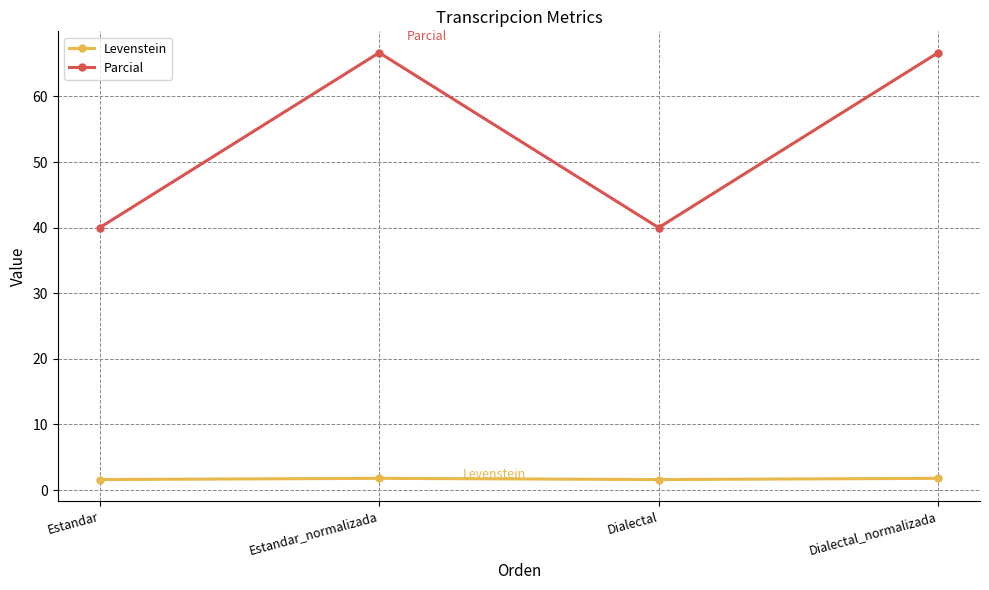

What is the label of the 4th point from the left?

Dialectal_normalizada